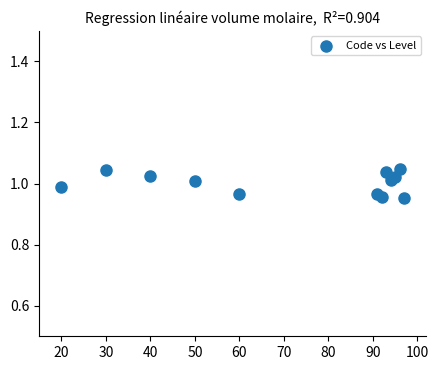

What is the average X value?

71.5